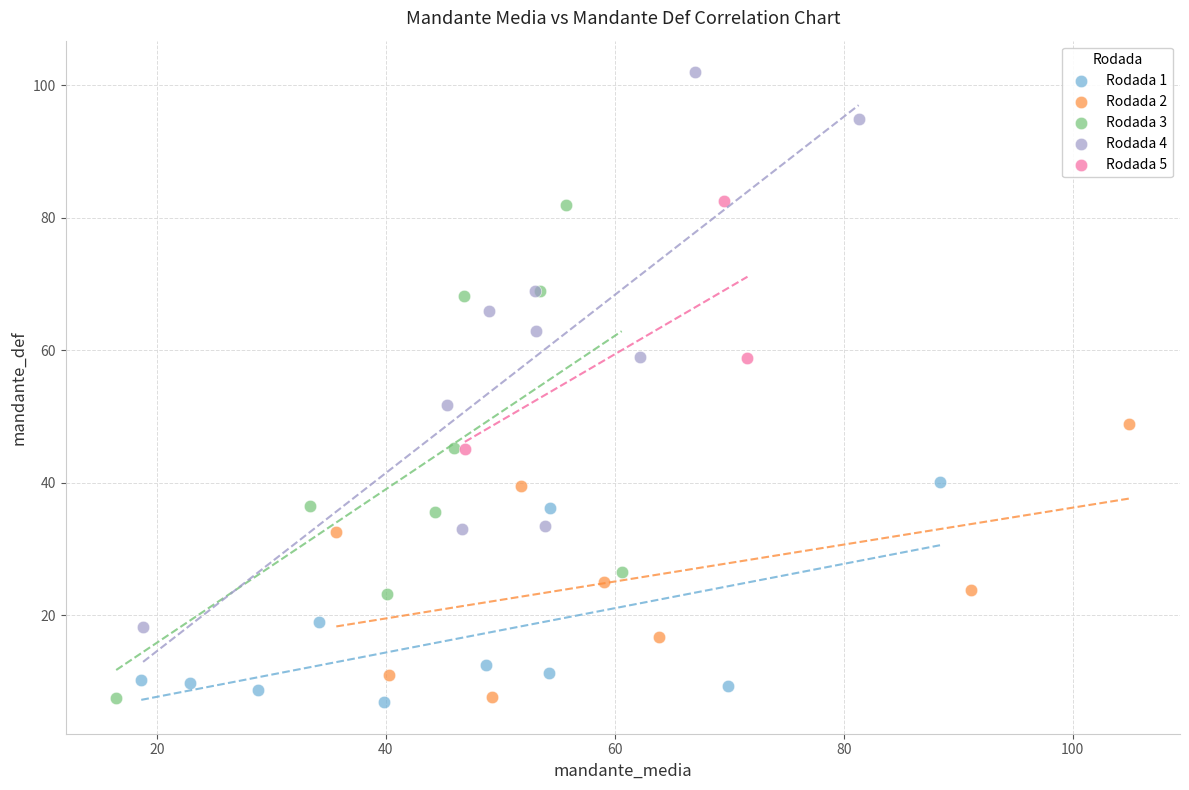

Which series has the largest Y range (max minus min)?

Rodada 4